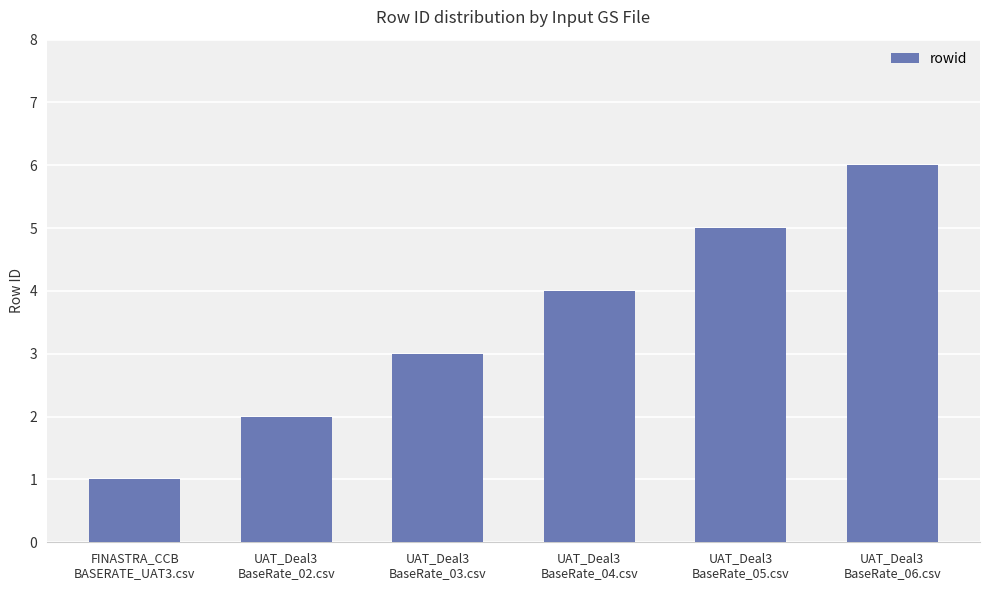

List the labels in order of value, largest first.

UAT_Deal3
BaseRate_06.csv, UAT_Deal3
BaseRate_05.csv, UAT_Deal3
BaseRate_04.csv, UAT_Deal3
BaseRate_03.csv, UAT_Deal3
BaseRate_02.csv, FINASTRA_CCB
BASERATE_UAT3.csv